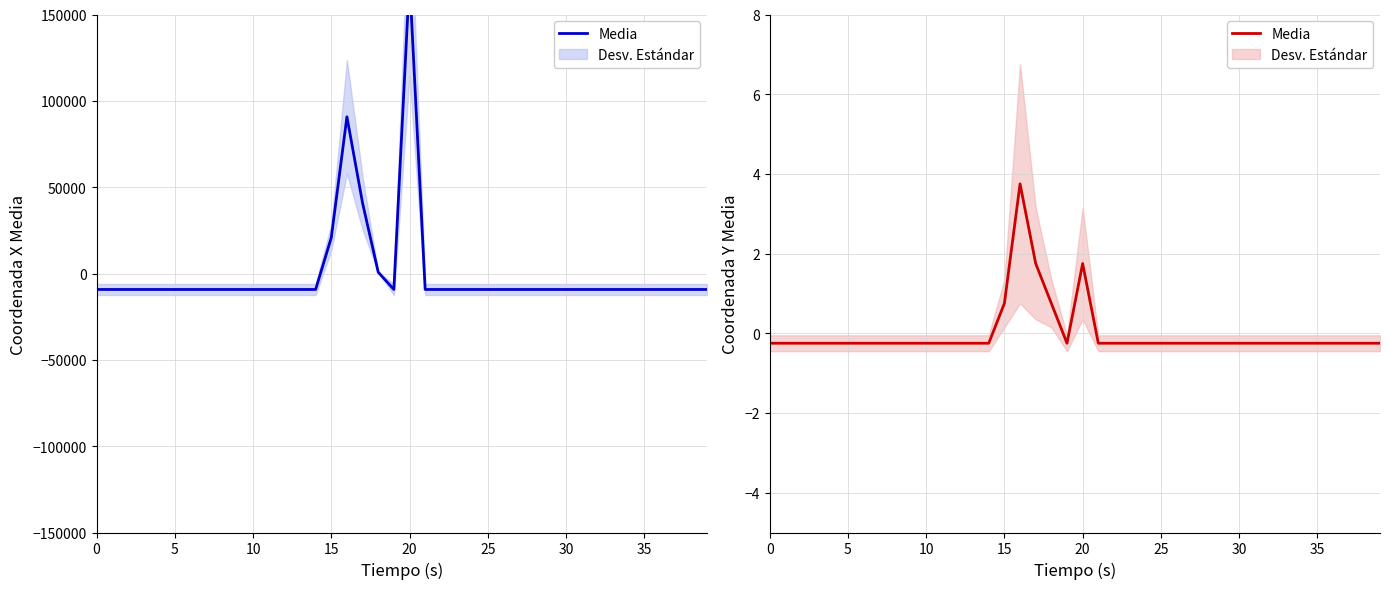

What value does the data have at 29?

-0.2